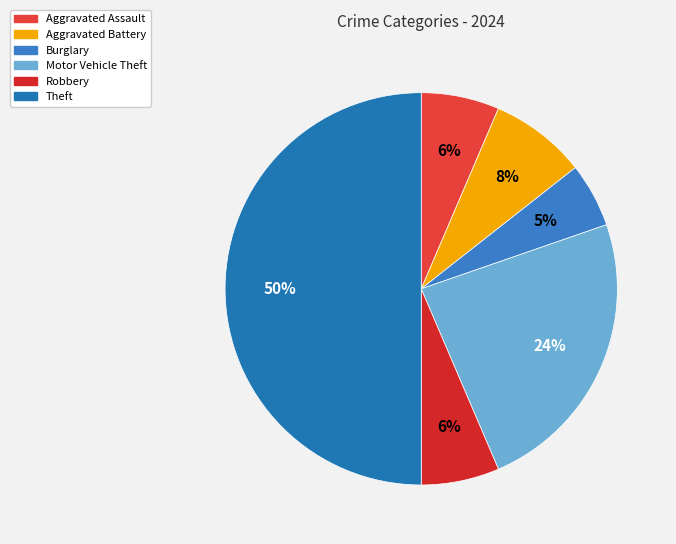

What is the largest slice in the pie chart?

Theft